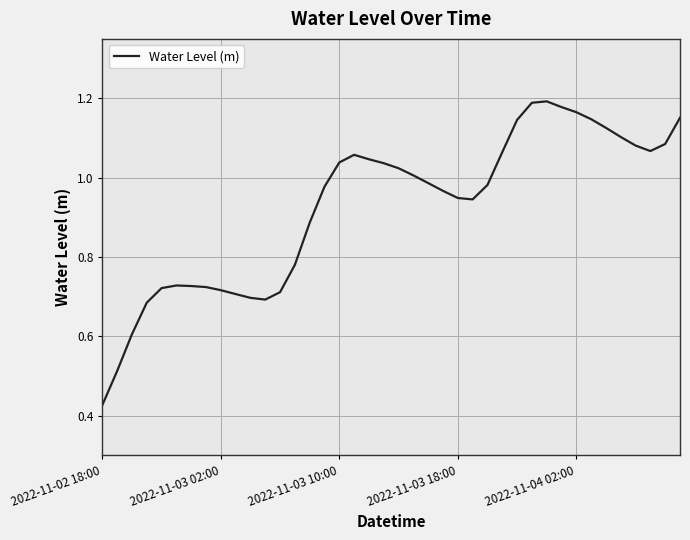

How many lines are shown in the chart?

1